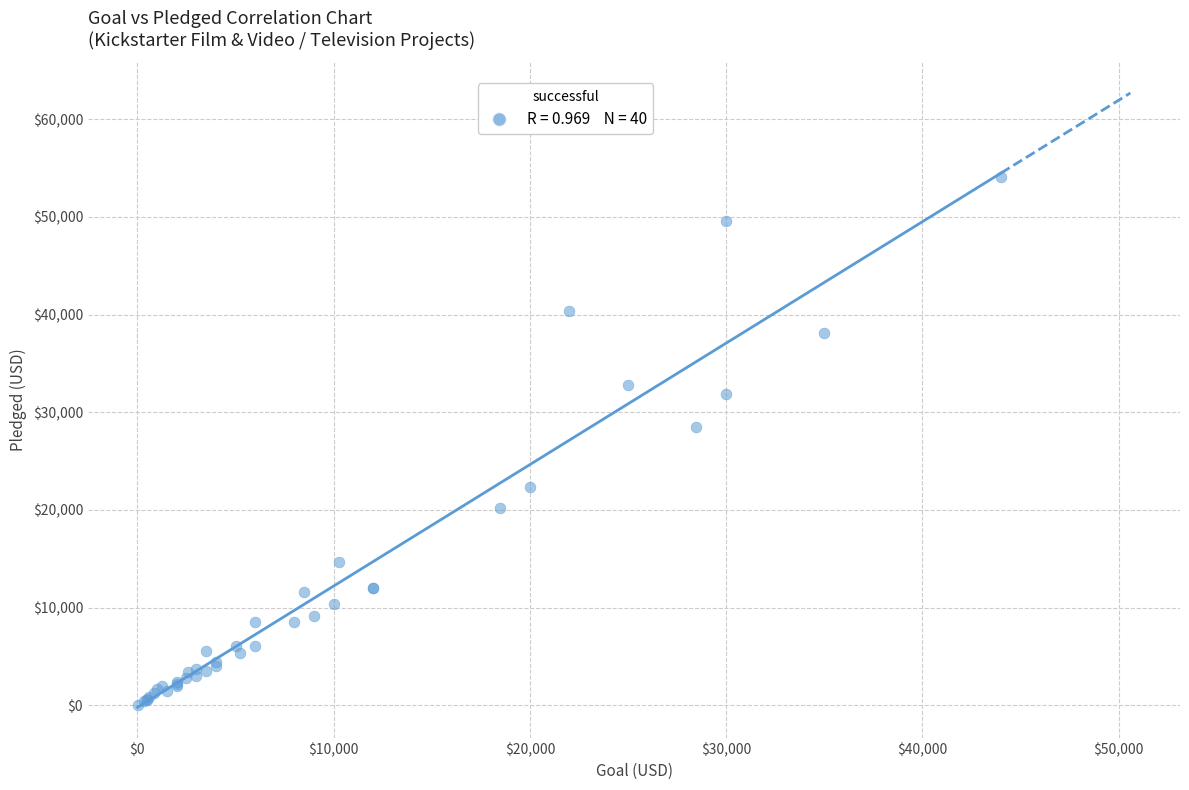

What Y value in the scatter plot is closest to 27064?

28520.0